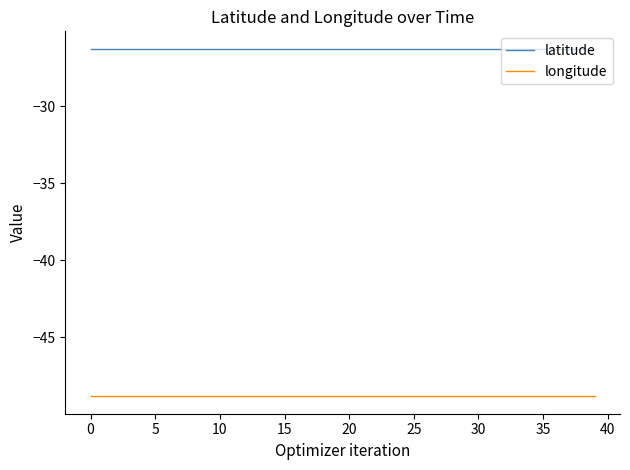

List the series in order of their peak value, highest first.

latitude, longitude